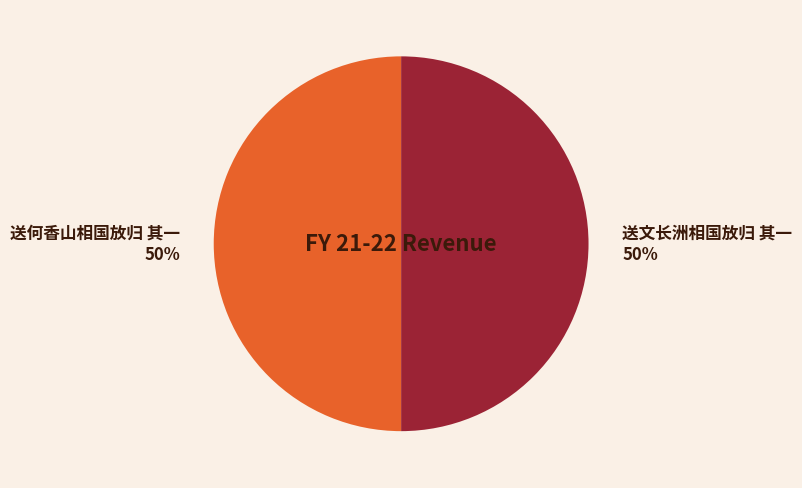

How many segments does this pie chart have?

2